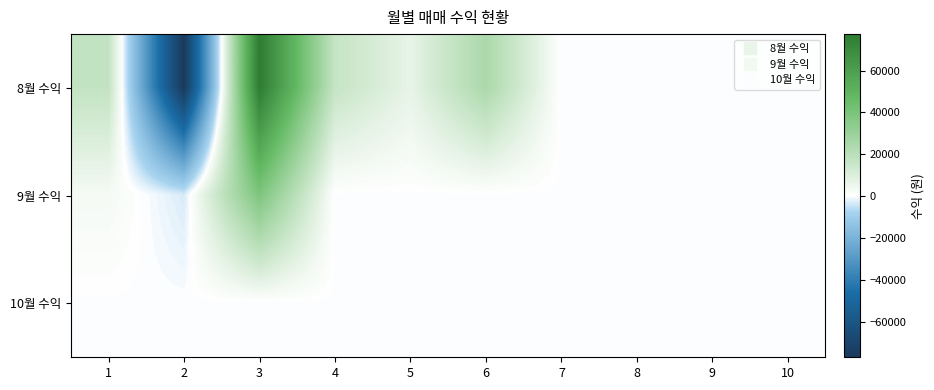

Which series has the largest total across all categories?

8월 수익